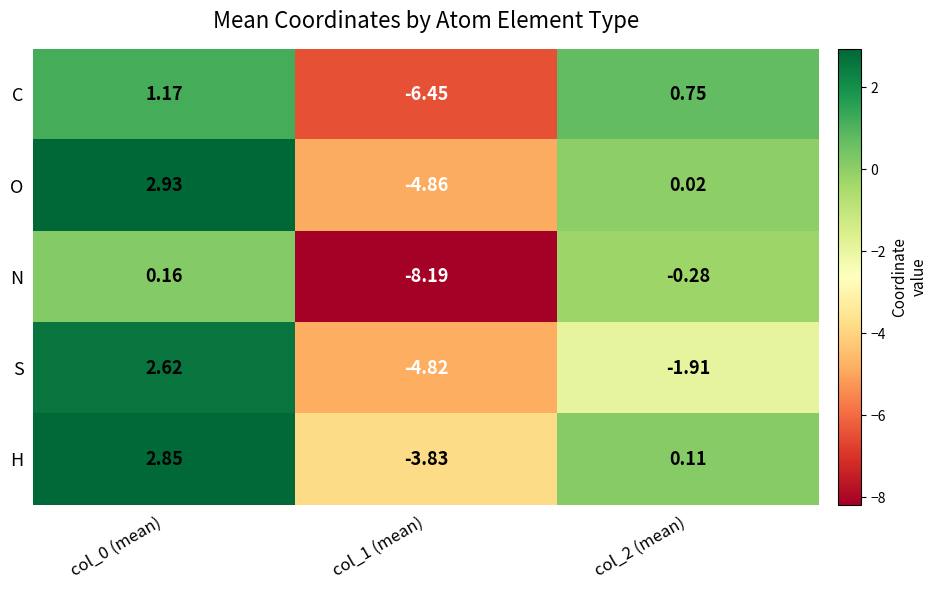

Which series has the largest range (max minus min)?

N